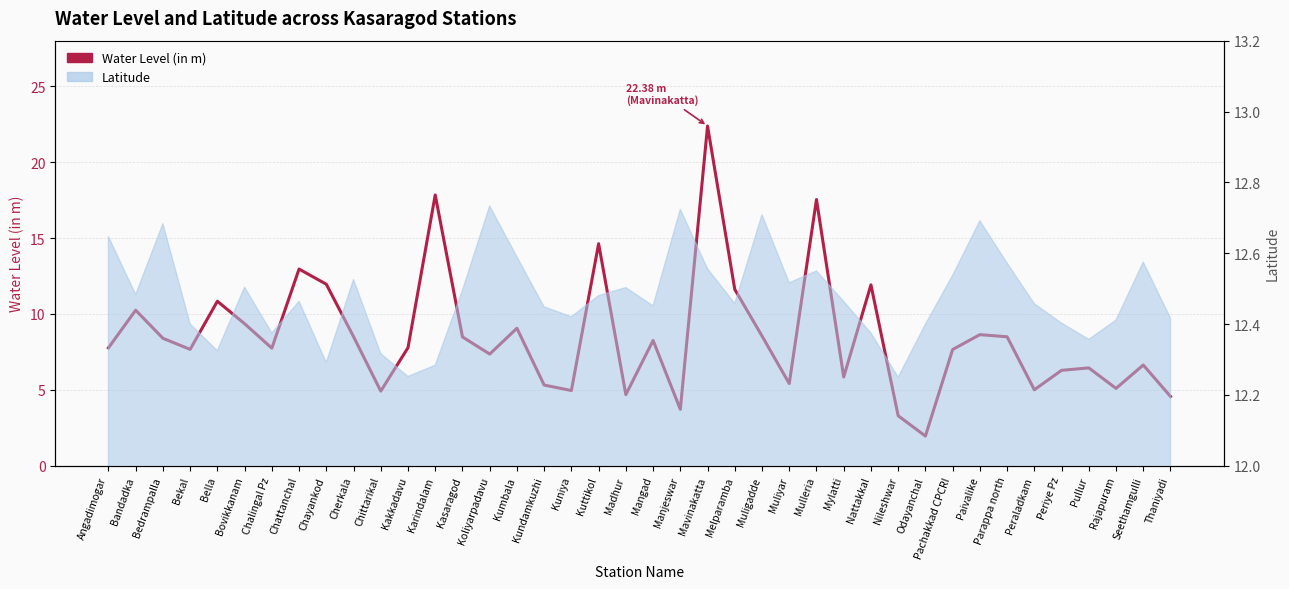

What is the difference between the maximum and second lowest values?

19.1